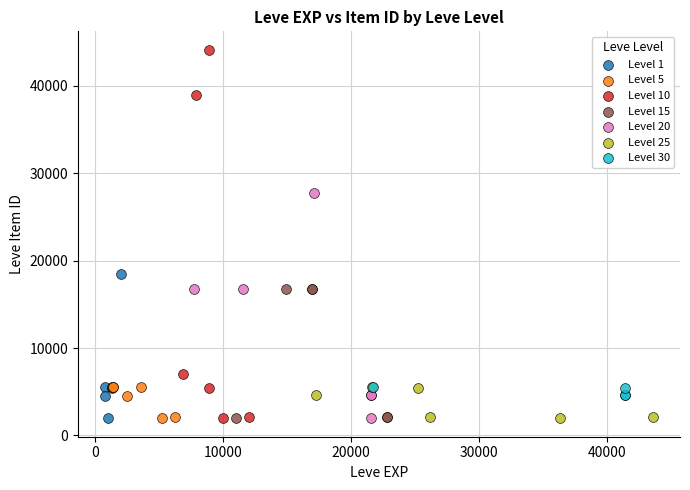

Which series contains the highest Y value?

Level 10